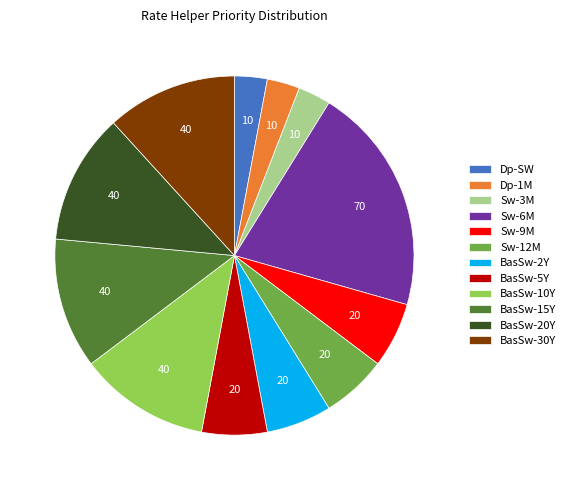

Is it true that Sw-12M is 6% of the pie?

True